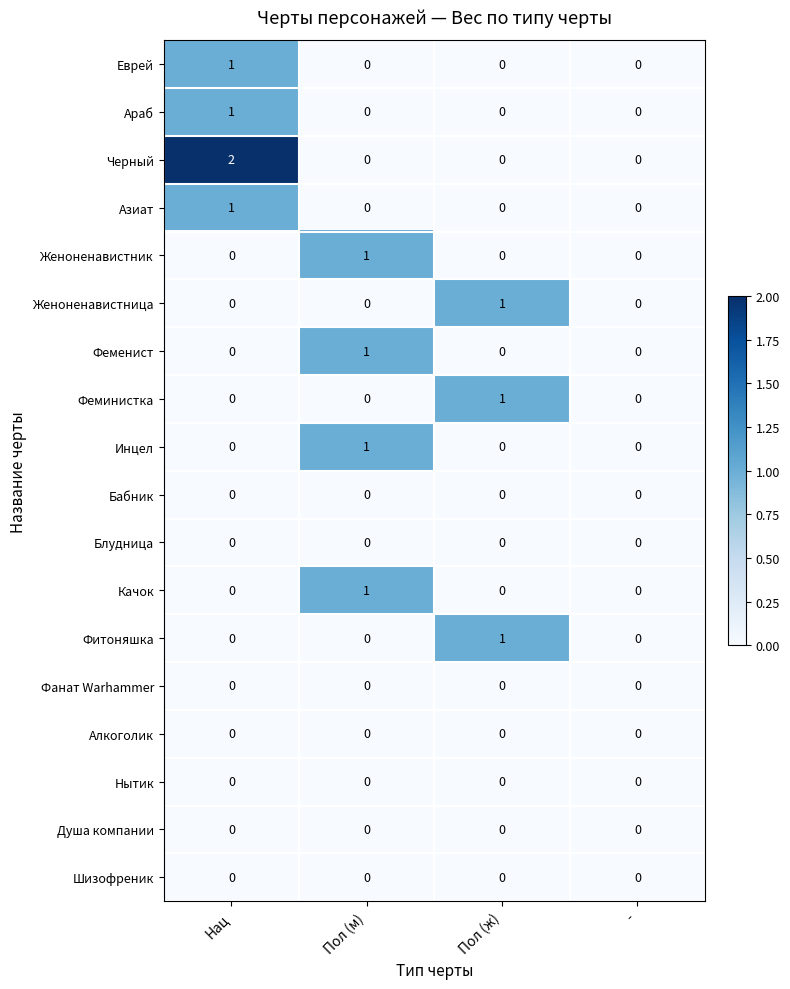

The value of Качок at Пол (м) is 0. True or false?

False